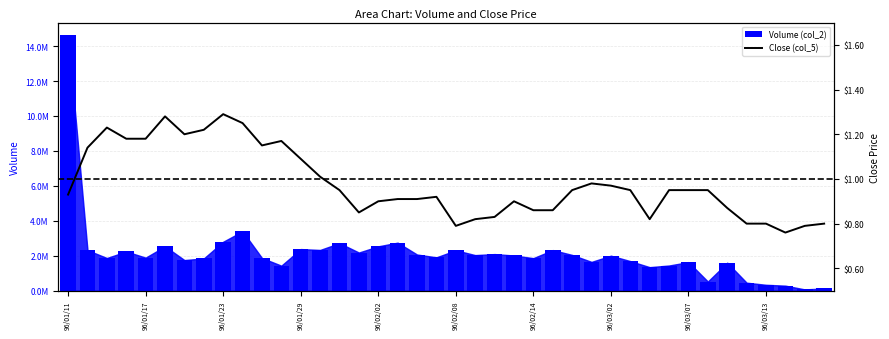

Does the chart contain any negative values?

No